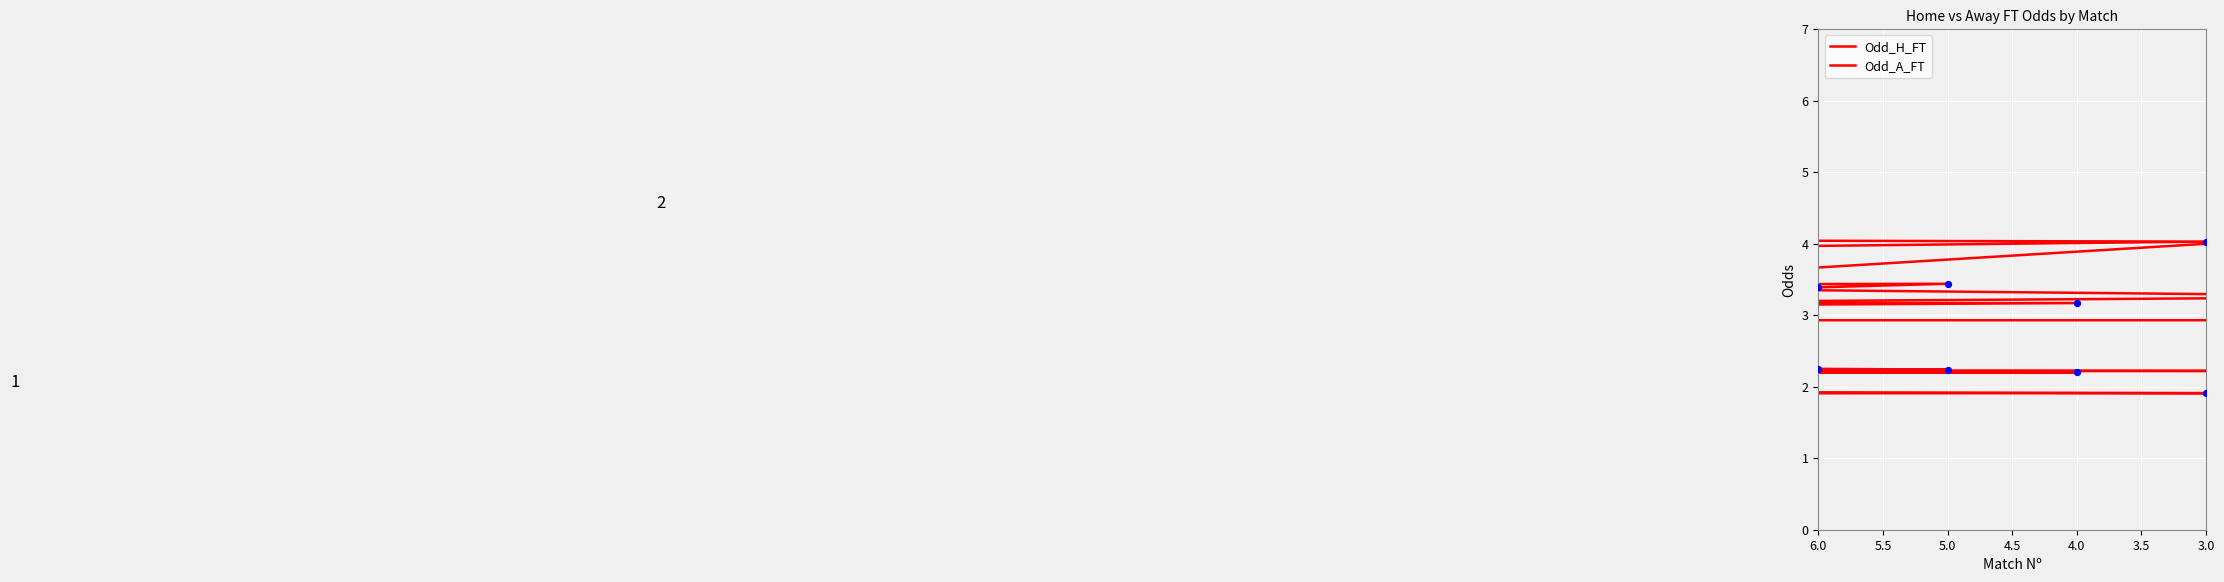

Which series reaches the minimum Y coordinate?

Odd_H_FT